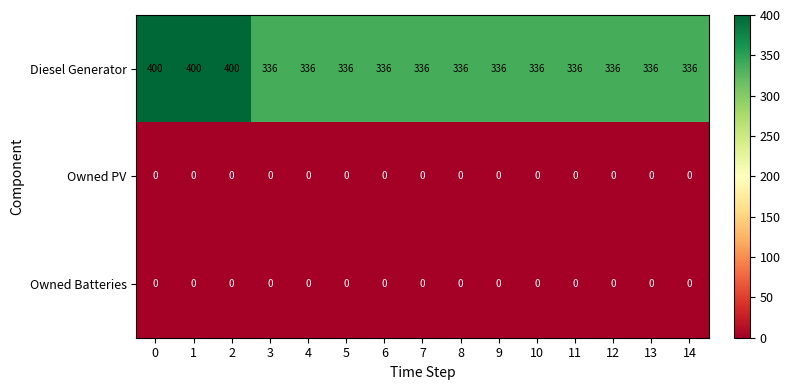

What is the total value across all series at 11?

336